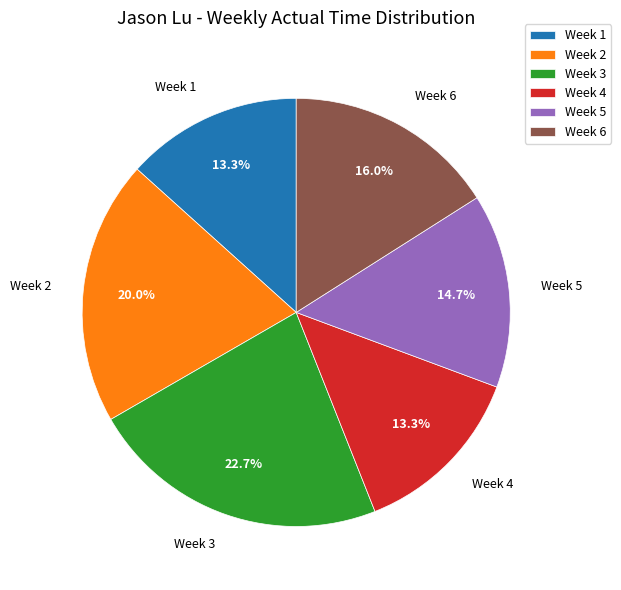

Which category has the biggest portion of the pie?

Week 3